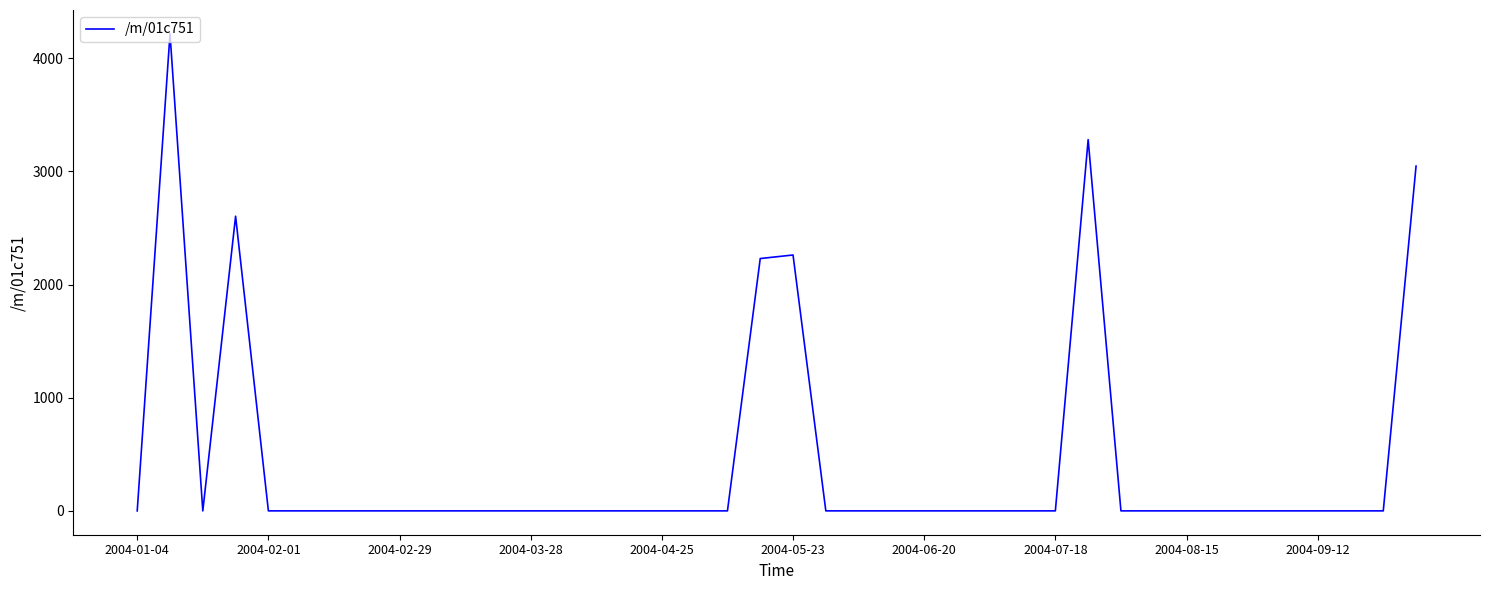

Is this an area chart (filled region under the line)?

No